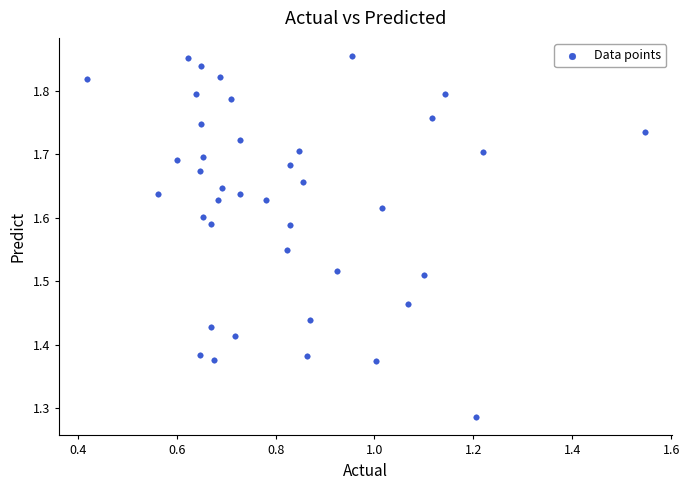

What is the range of Y values (max minus min)?

0.6